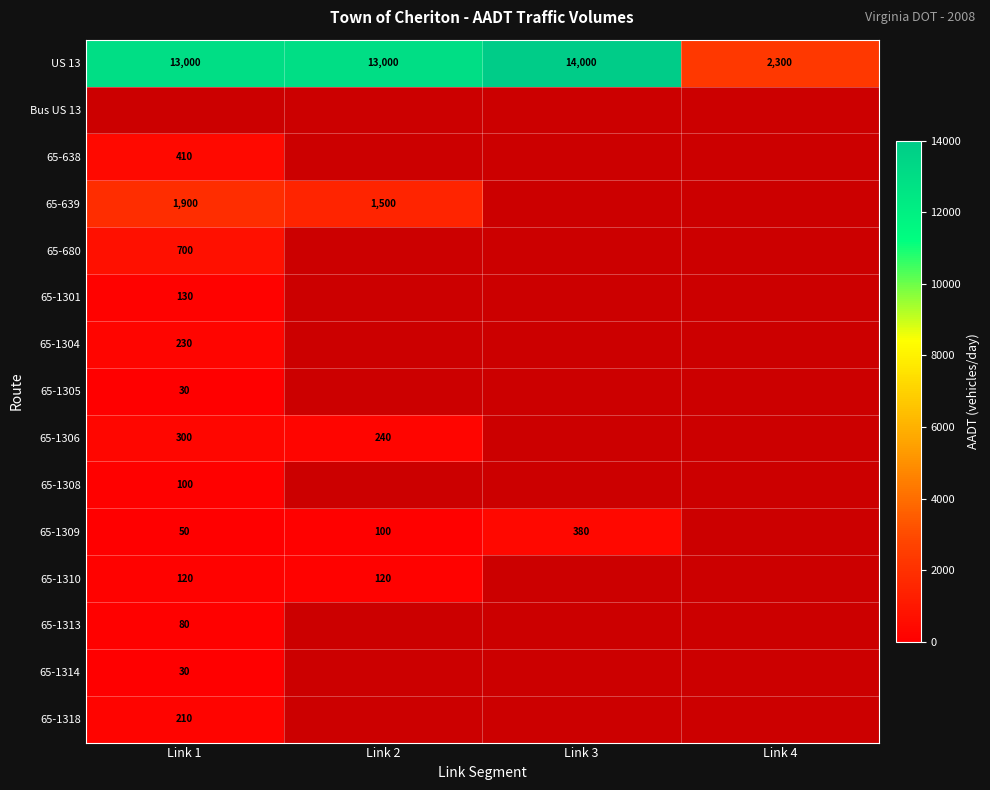

True or false: 65-1318 has a value of 210 at Link 1.

True